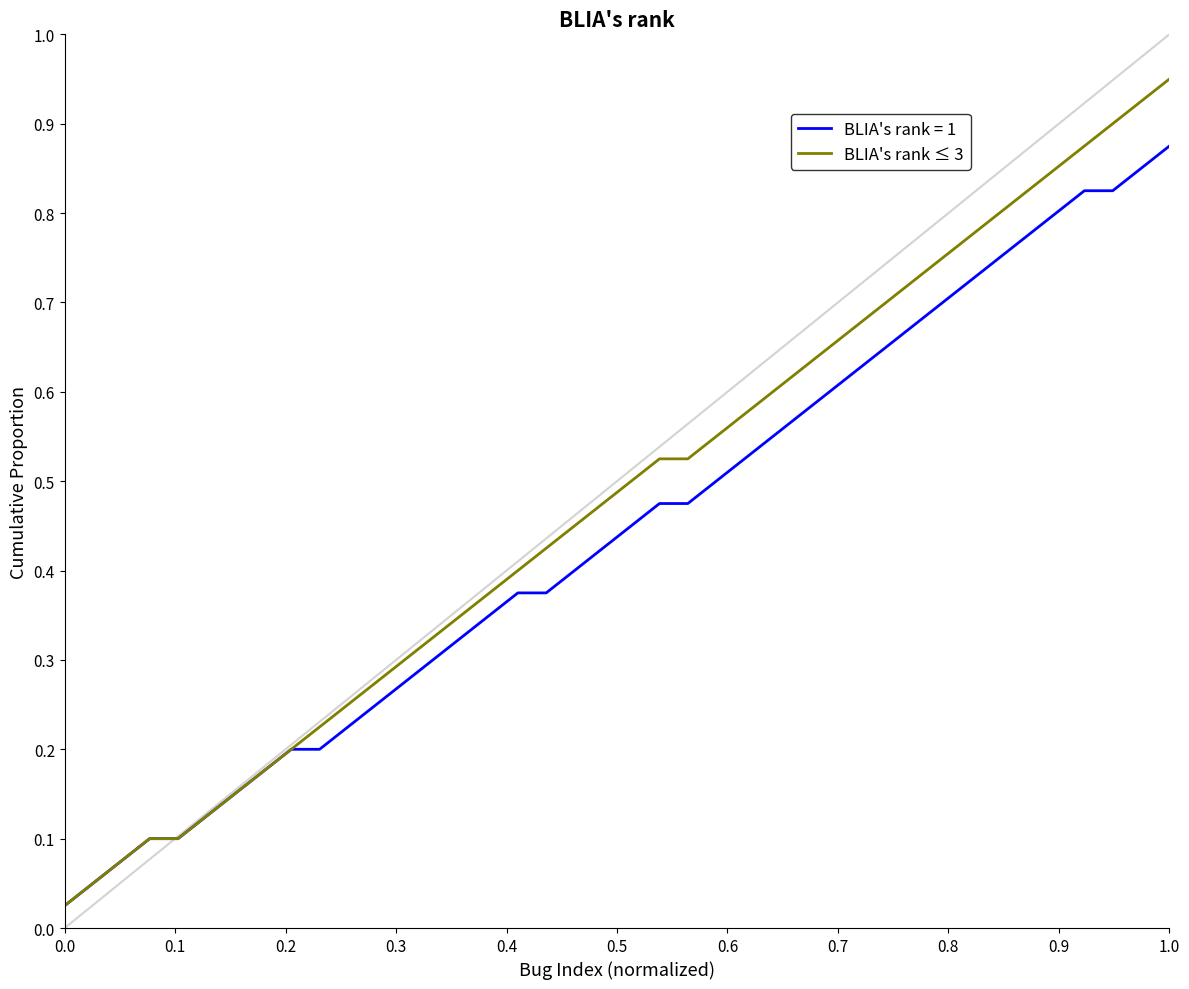

List the series in order of their peak value, highest first.

BLIA's rank ≤ 3, BLIA's rank = 1